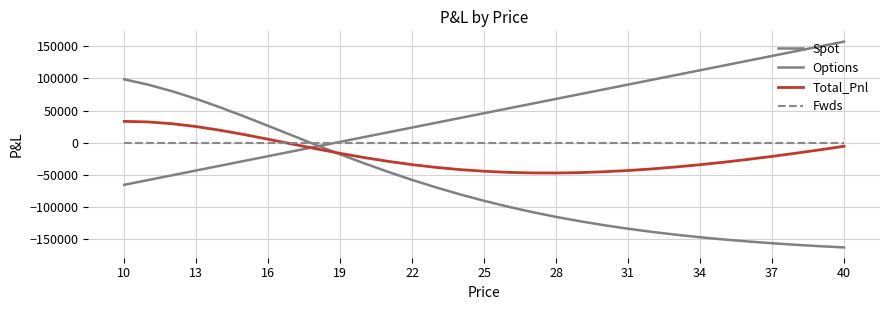

How many values in Options are below zero?

23